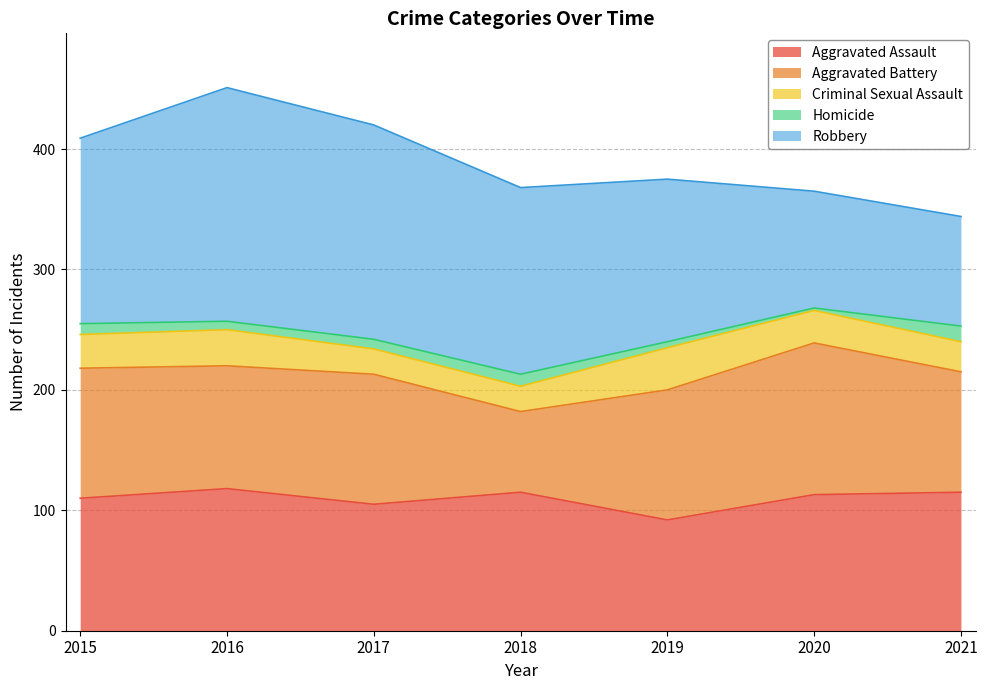

True or false: Aggravated Assault and Aggravated Battery cross at least once.

True